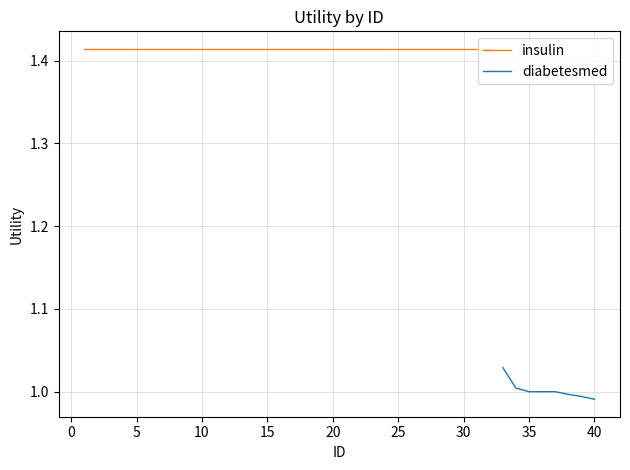

The value of diabetesmed at 40 is 1.6. True or false?

False